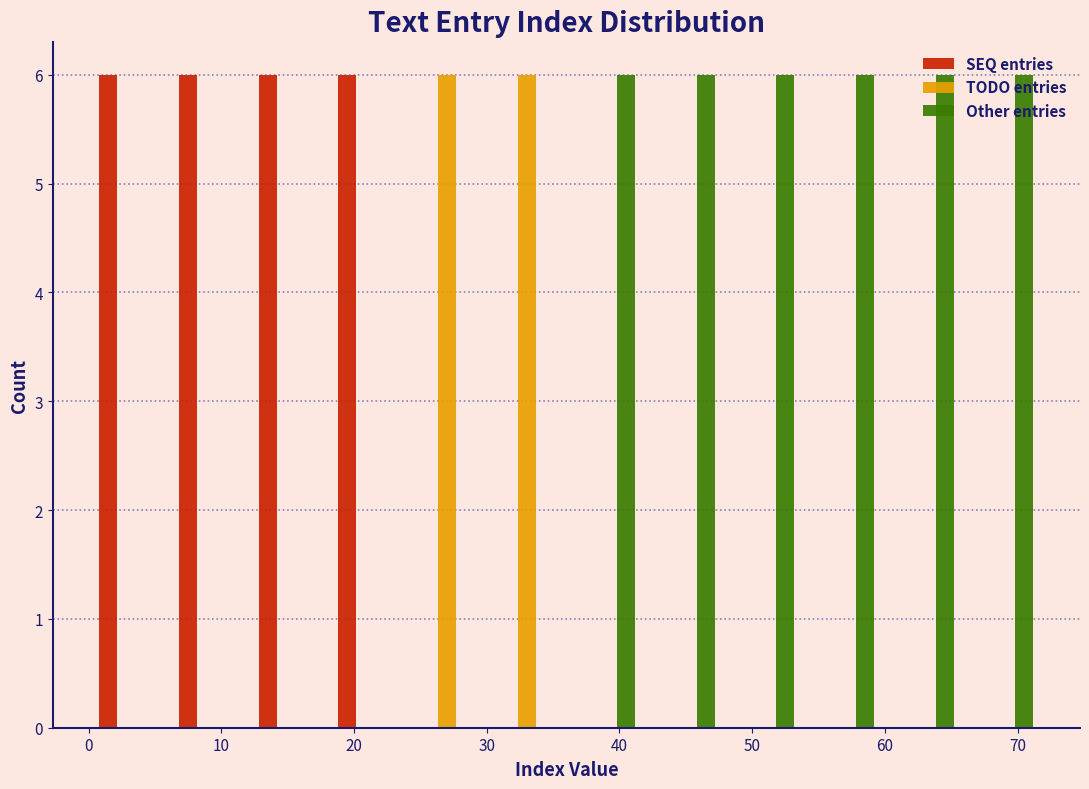

Reading left to right, list every range on the x-axis with the height of the bar of each series over it. The values are not printed on the chart, so give them approximately, as read against the axis.

0 to 6: SEQ entries=6	TODO entries=0	Other entries=0
6 to 12: SEQ entries=6	TODO entries=0	Other entries=0
12 to 18: SEQ entries=6	TODO entries=0	Other entries=0
18 to 24: SEQ entries=6	TODO entries=0	Other entries=0
24 to 30: SEQ entries=0	TODO entries=6	Other entries=0
30 to 36: SEQ entries=0	TODO entries=6	Other entries=0
36 to 42: SEQ entries=0	TODO entries=0	Other entries=6
42 to 48: SEQ entries=0	TODO entries=0	Other entries=6
48 to 54: SEQ entries=0	TODO entries=0	Other entries=6
54 to 60: SEQ entries=0	TODO entries=0	Other entries=6
60 to 66: SEQ entries=0	TODO entries=0	Other entries=6
66 to 72: SEQ entries=0	TODO entries=0	Other entries=6